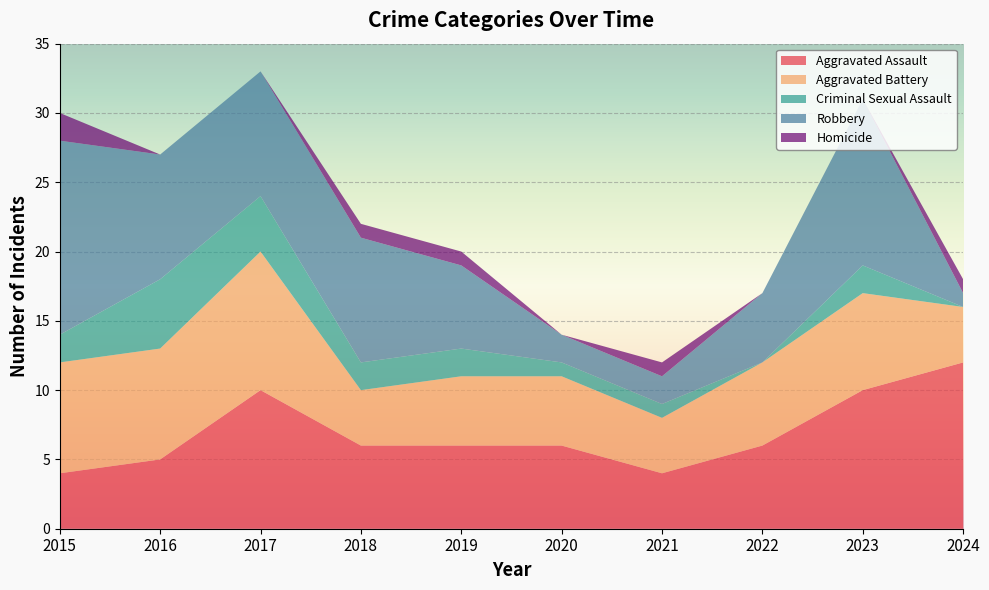

Reading left to right, extract all data points from this chart.

Aggravated Assault: 2015=4	2016=5	2017=10	2018=6	2019=6	2020=6	2021=4	2022=6	2023=10	2024=12
Aggravated Battery: 2015=8	2016=8	2017=10	2018=4	2019=5	2020=5	2021=4	2022=6	2023=7	2024=4
Criminal Sexual Assault: 2015=2	2016=5	2017=4	2018=2	2019=2	2020=1	2021=1	2022=0	2023=2	2024=0
Robbery: 2015=14	2016=9	2017=9	2018=9	2019=6	2020=2	2021=2	2022=5	2023=12	2024=1
Homicide: 2015=2	2016=0	2017=0	2018=1	2019=1	2020=0	2021=1	2022=0	2023=0	2024=1